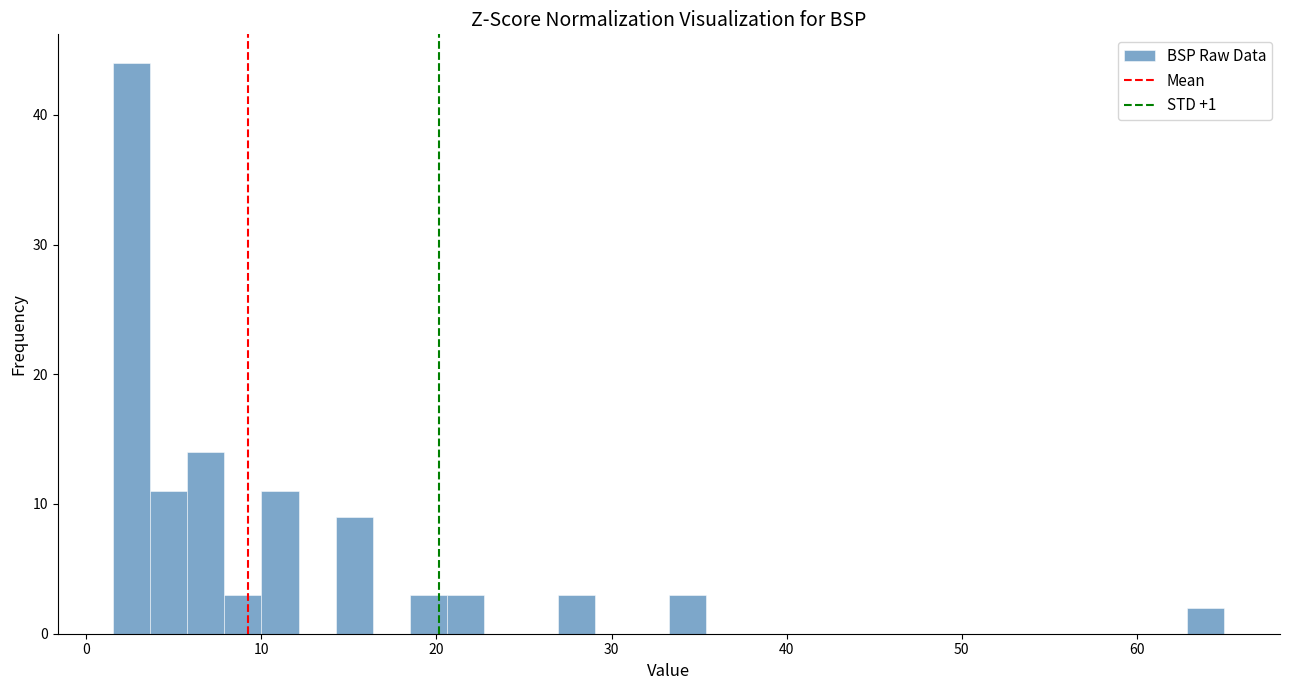

Read against the x-axis, roughly where is the centre of the tallest bar?

3